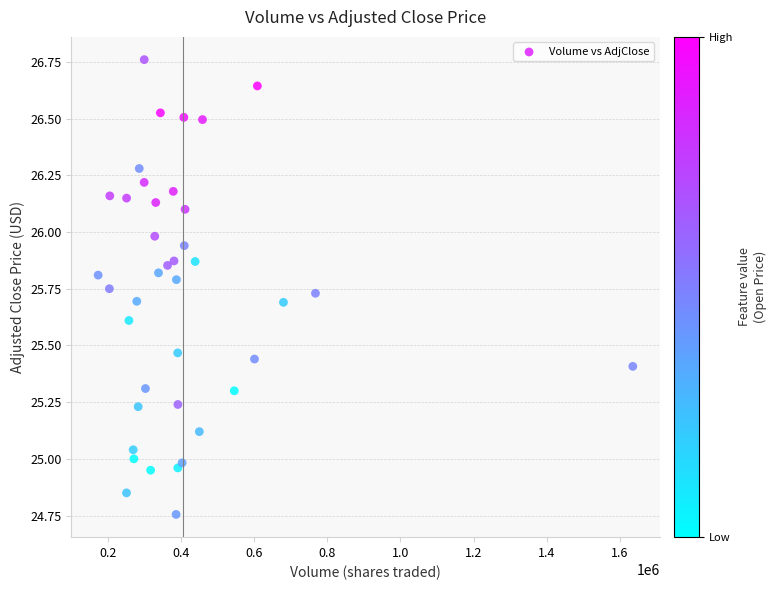

What is the range of Y values (max minus min)?

2.0